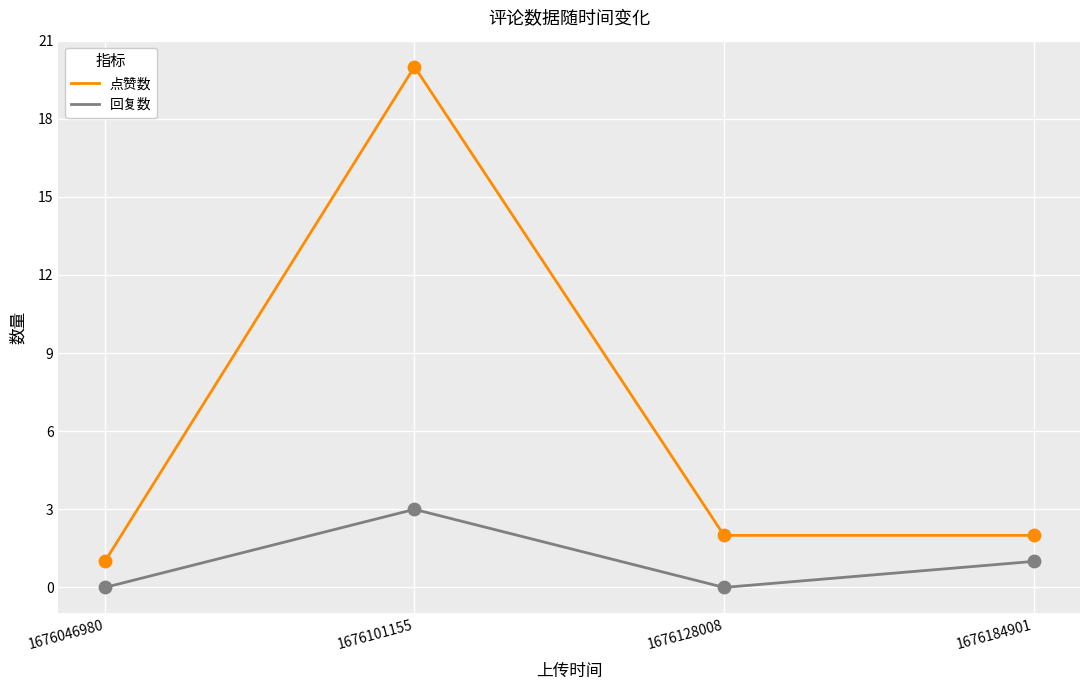

Between 1676101155 and 1676184901, which series saw the biggest shift?

点赞数